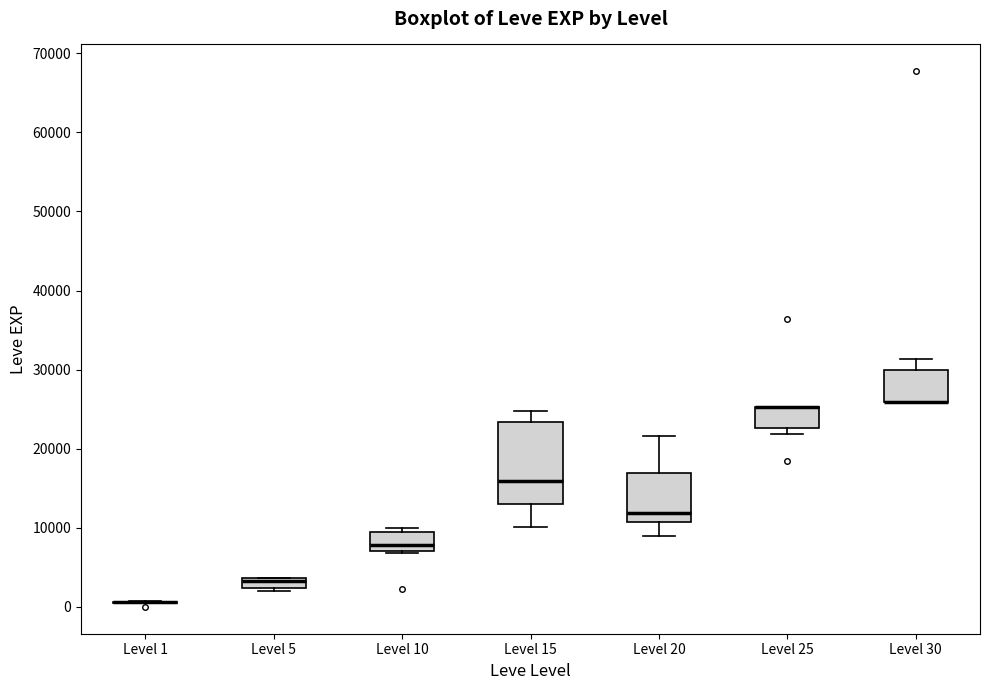

Where is the upper edge of the box for Level 30 on the y-axis? The values are not printed on the chart, so give them approximately, as read against the axis.

30000